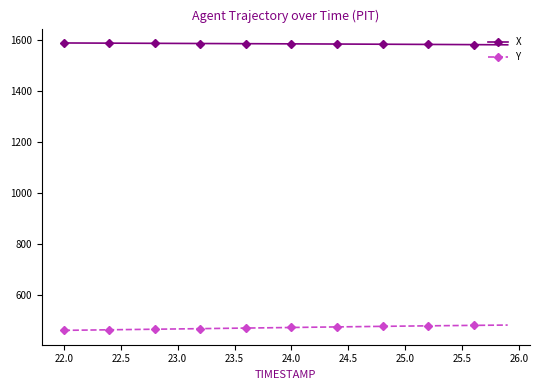

What is the average value of the X series?

1583.7